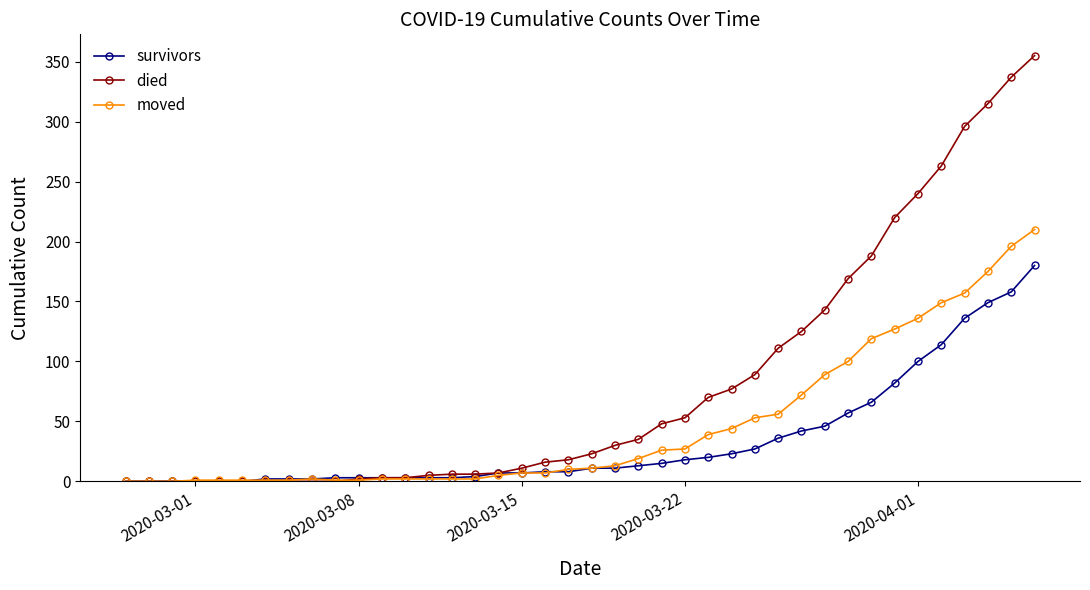

Which series has the largest range (max minus min)?

died